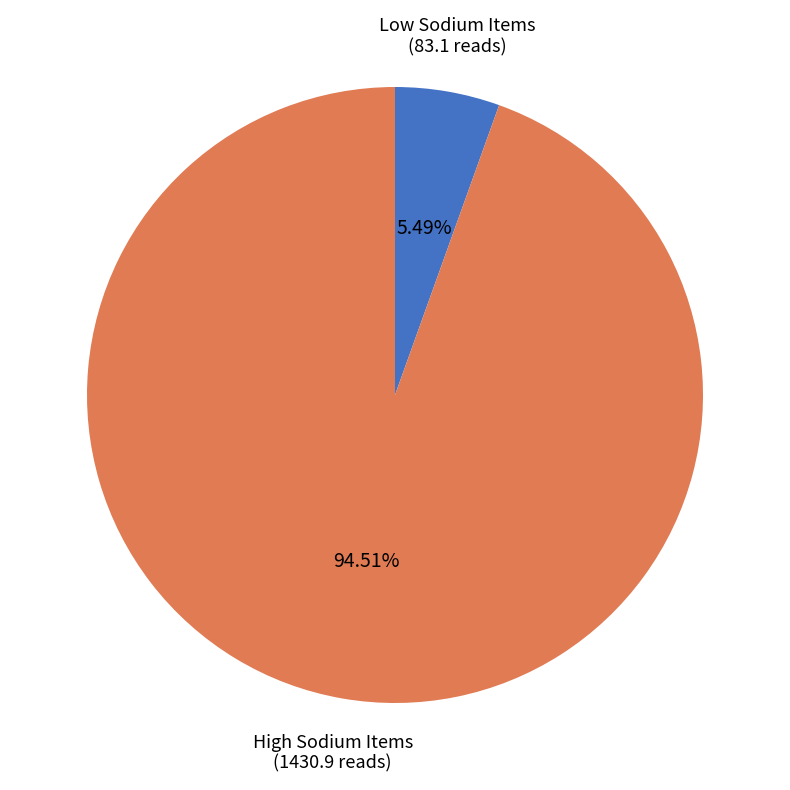

Is there any slice that represents more than half of the pie?

Yes